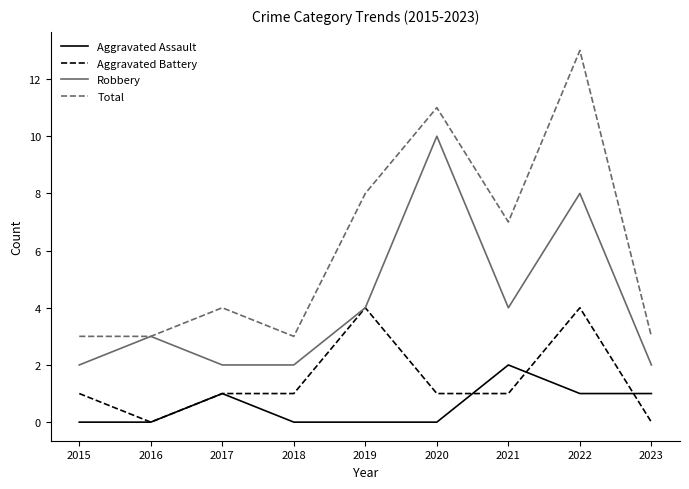

How many Aggravated Assault values are between 0 and 1?

8